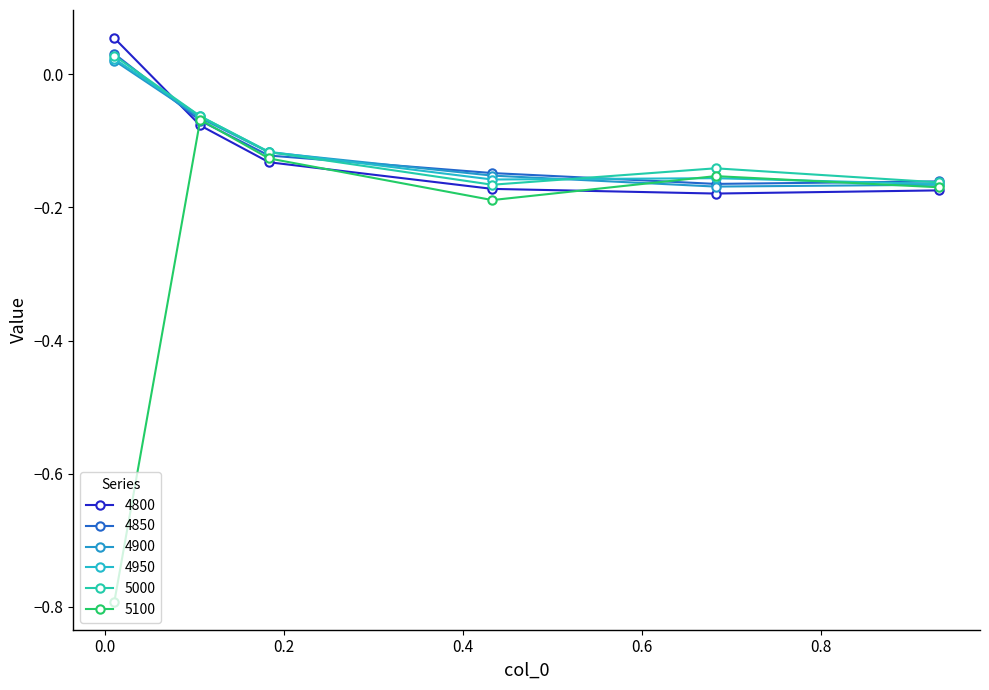

Count the number of data series in this chart.

6